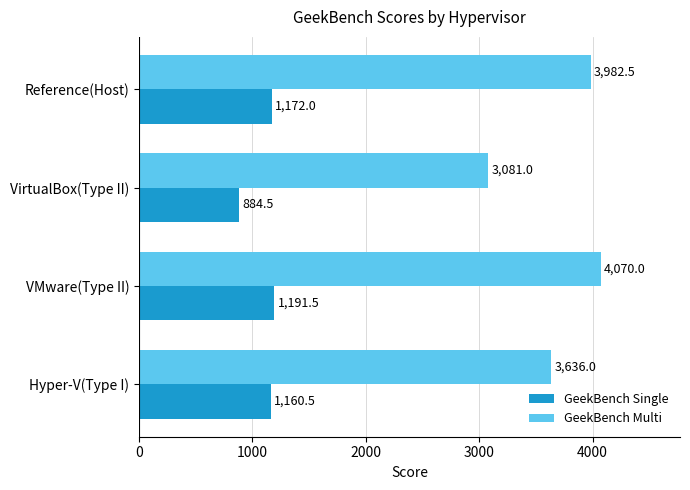

What is the difference between the maximum and minimum values in the GeekBench Single series?

307.0